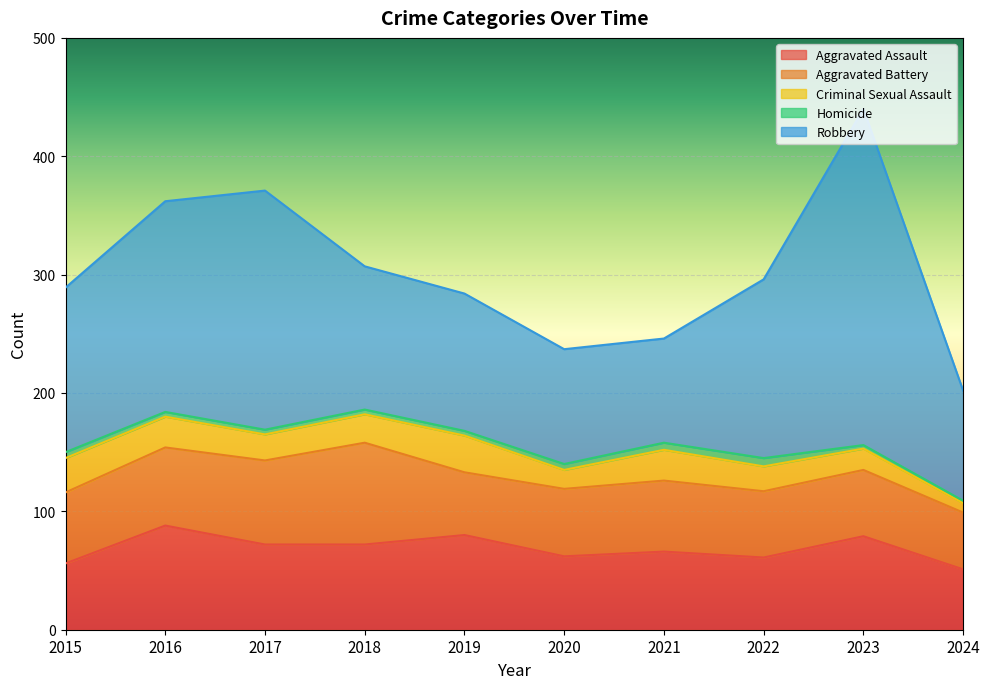

Which series has the largest range (max minus min)?

Robbery